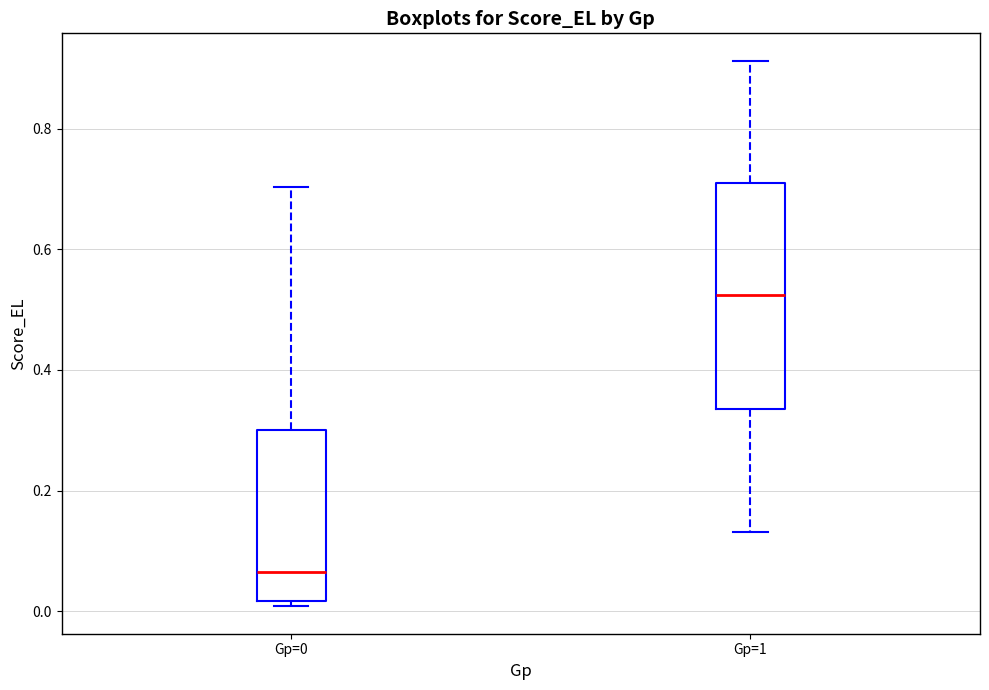

Which box's median line is the highest?

Gp=1